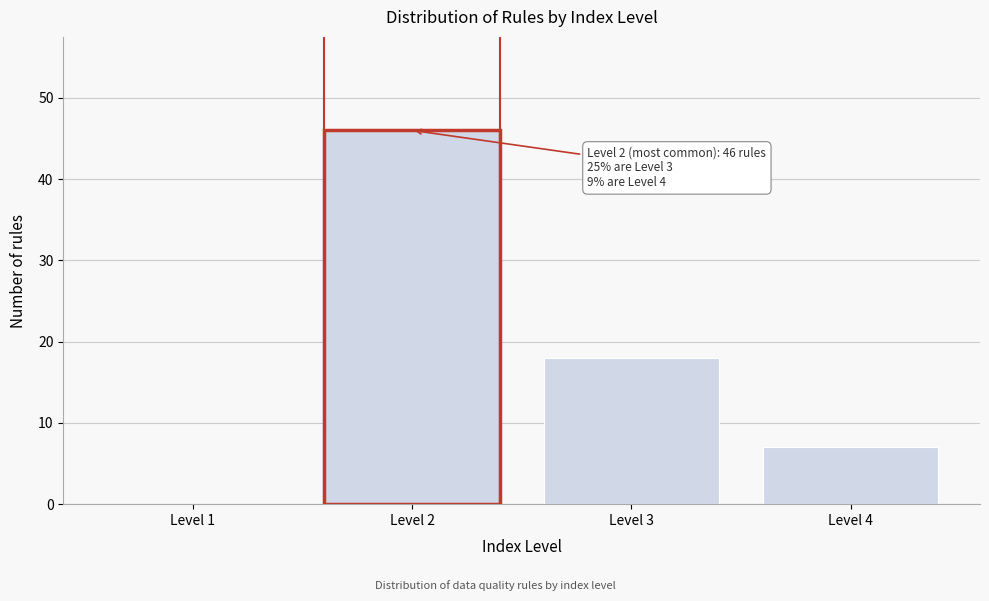

Reading right to left, transcribe all the data shown in this chart.

Level 4=7	Level 3=18	Level 2=46	Level 1=0